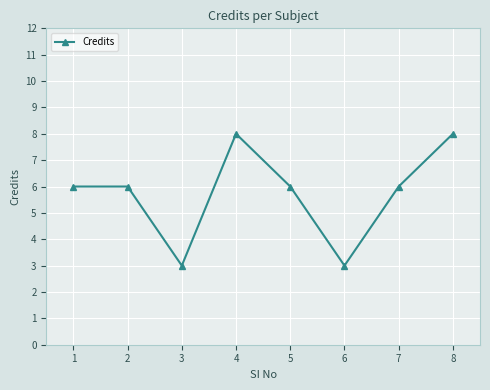

What value does the data have at 2?

6